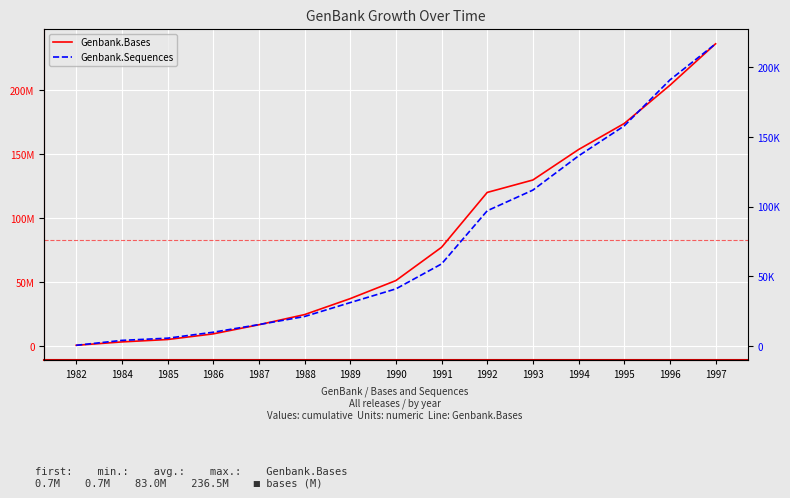

Rank the series at 1997 from highest to lowest value.

Genbank.Bases, Genbank.Sequences